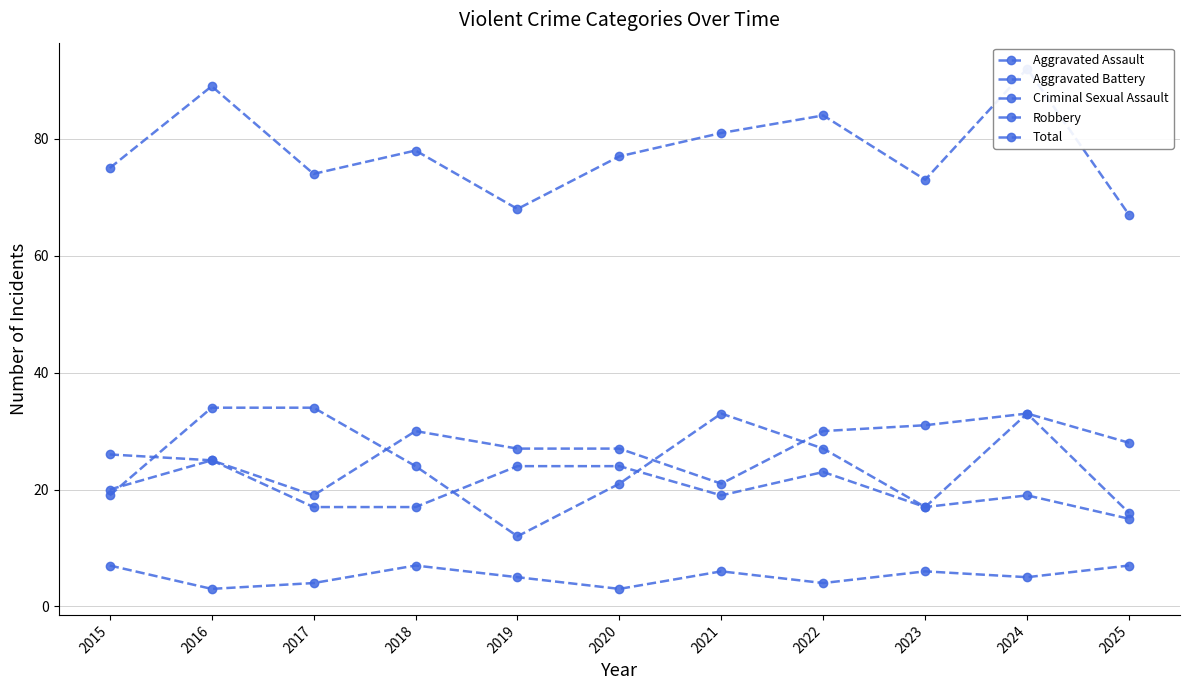

Count the number of categories in the chart.

11